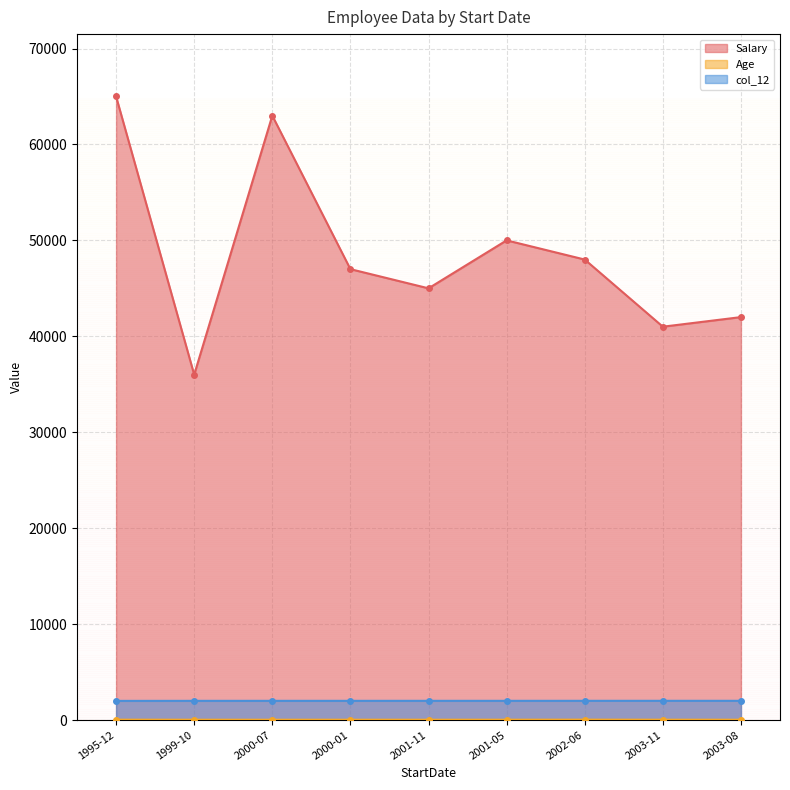

True or false: Salary and col_12 intersect in this chart.

False